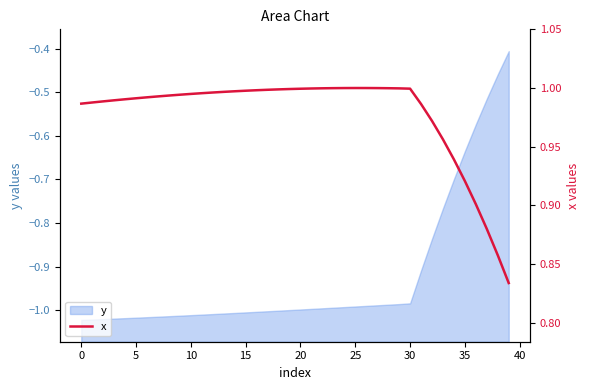

What is the label of the 36th point from the left?

35